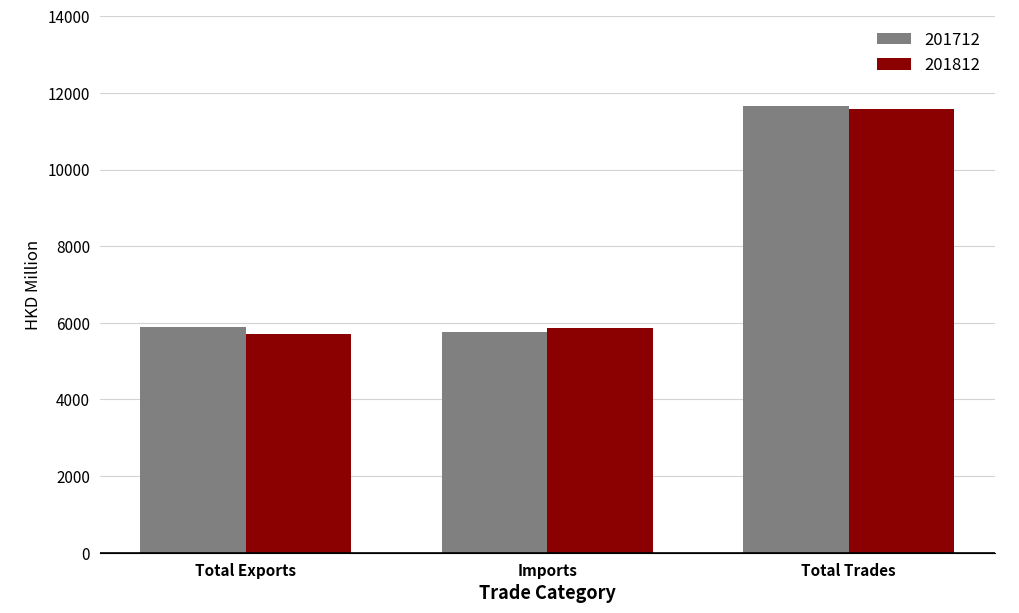

Reading left to right, transcribe all the data shown in this chart.

201712: 5887.3	5772.0	11659.4
201812: 5715.4	5858.4	11573.8